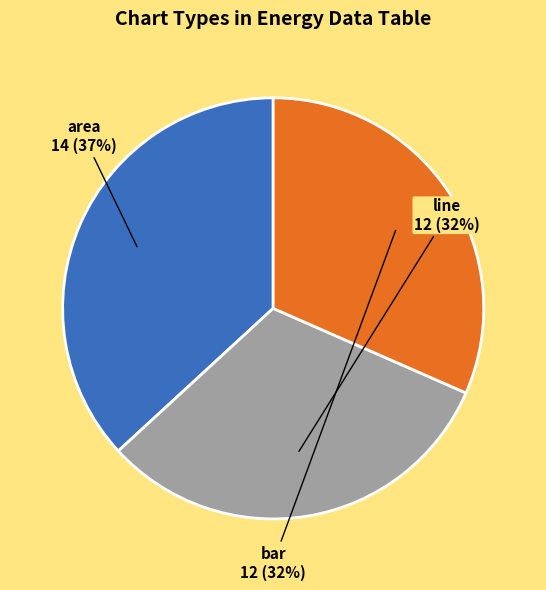

Is there a majority slice in this chart?

No